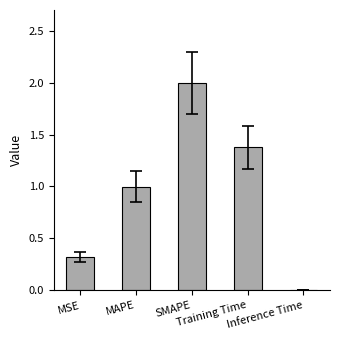

The chart shows a value of 2.0 at SMAPE. True or false?

True